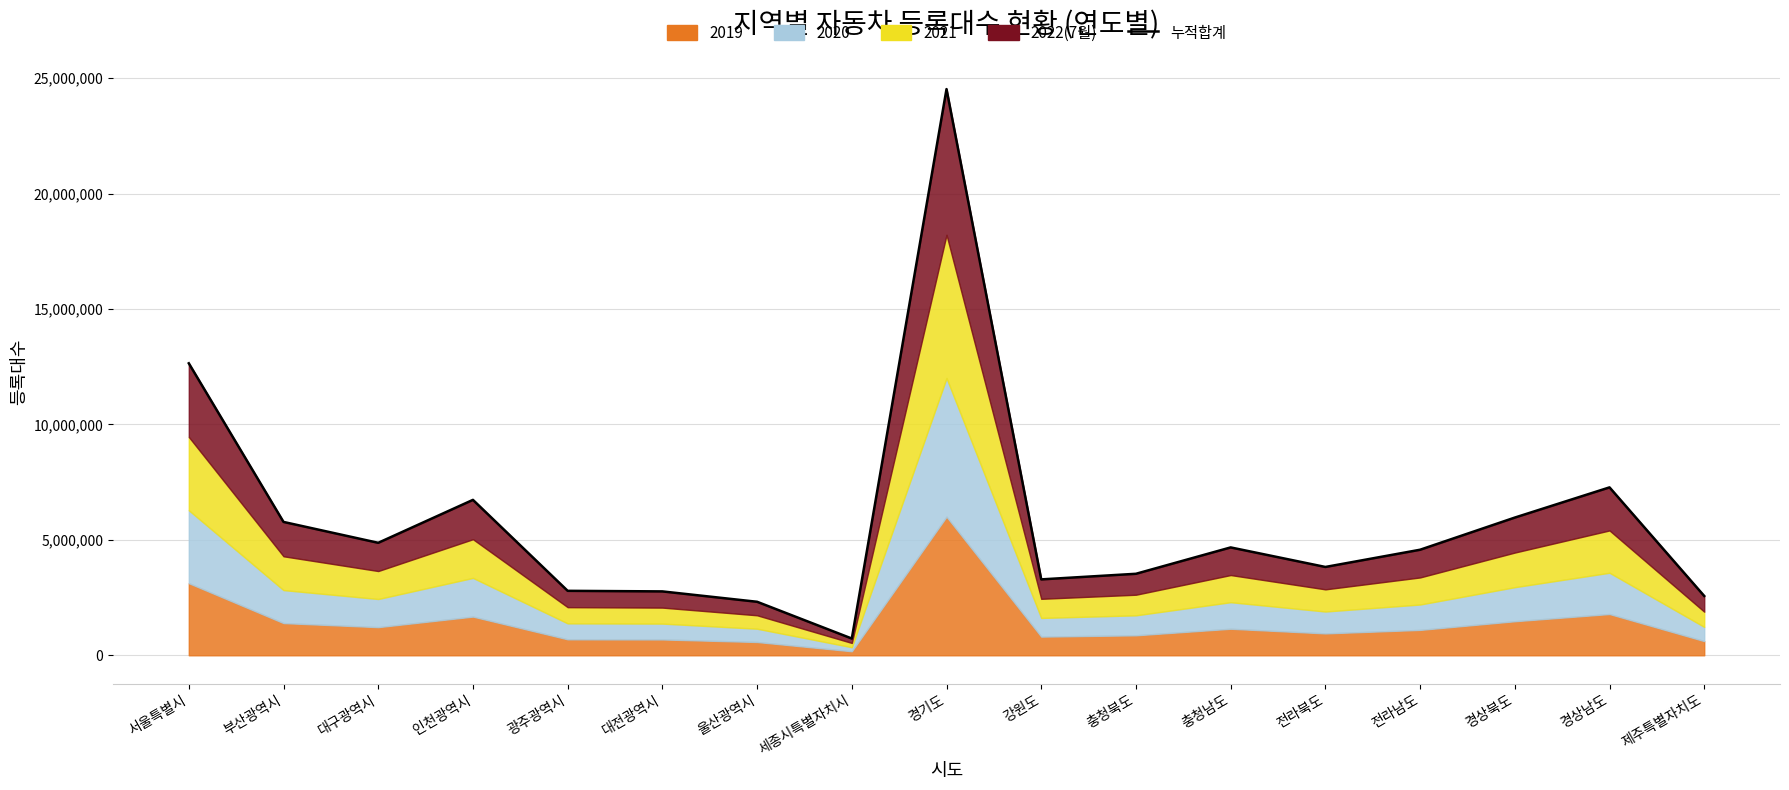

What is the value of the 17th point from the left?

2569120